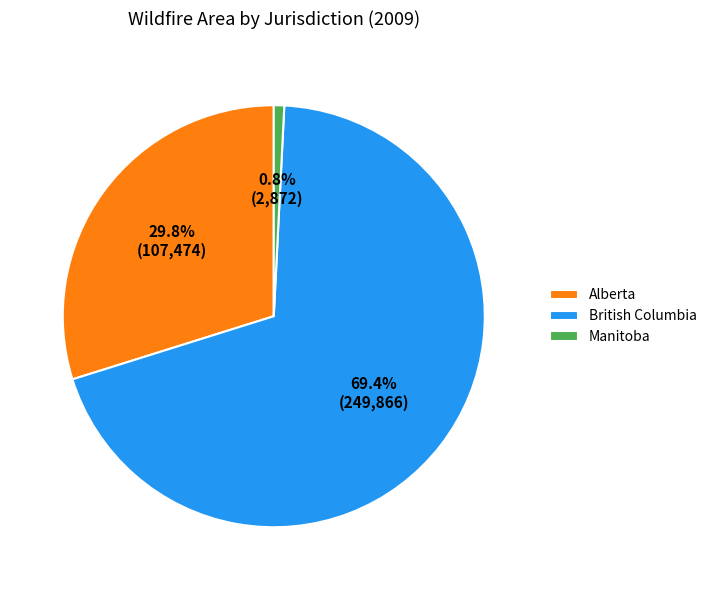

To the nearest percent, what portion does Manitoba represent?

1%